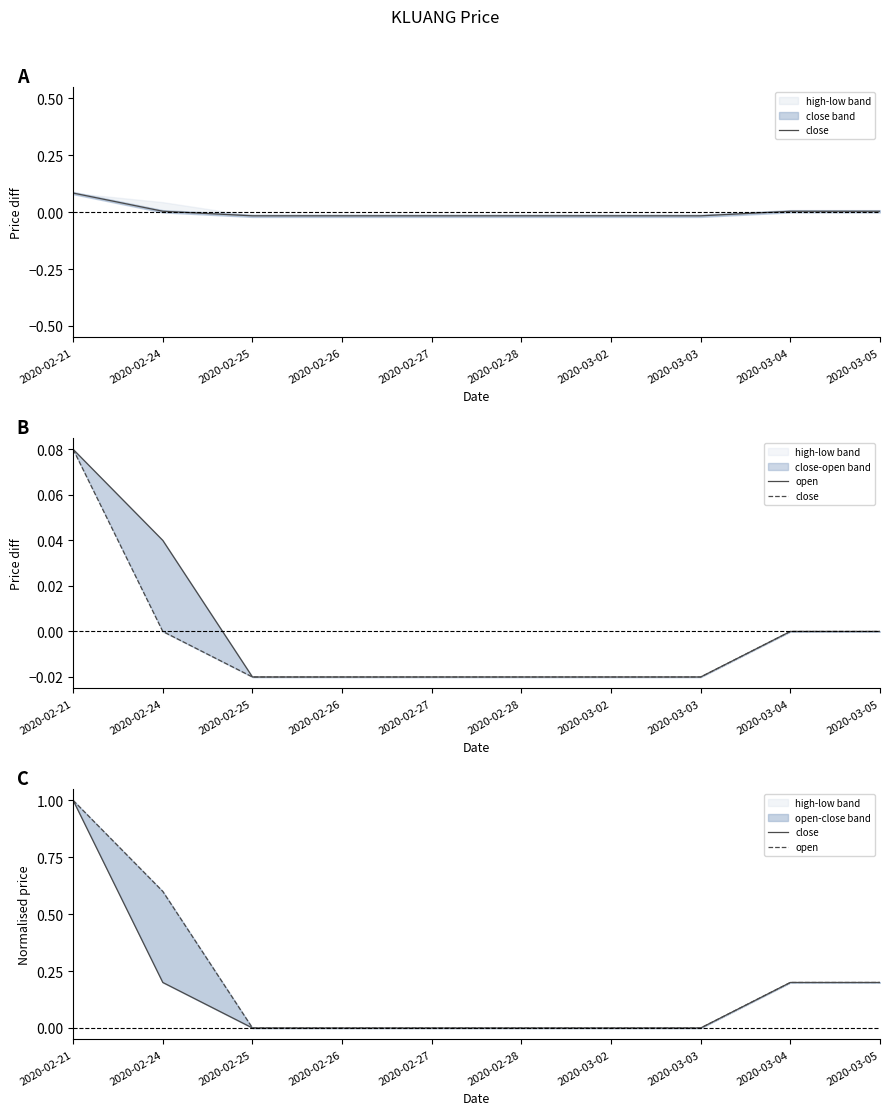

How many series are shown in this chart?

2